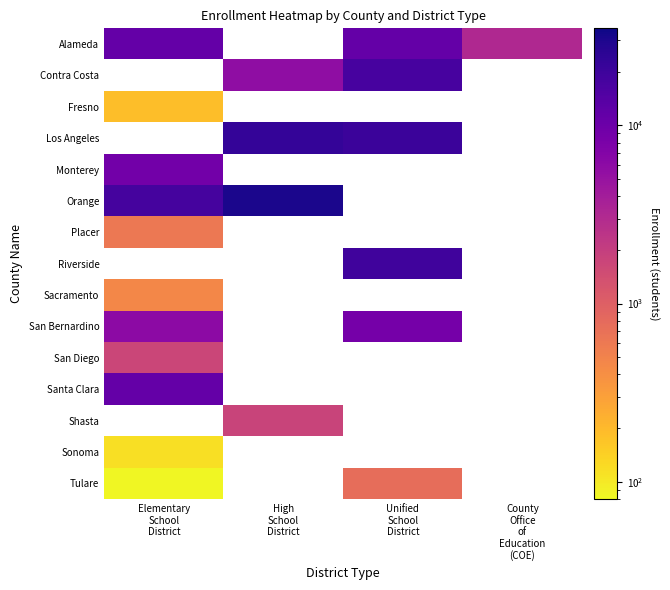

How many series are shown in this chart?

15